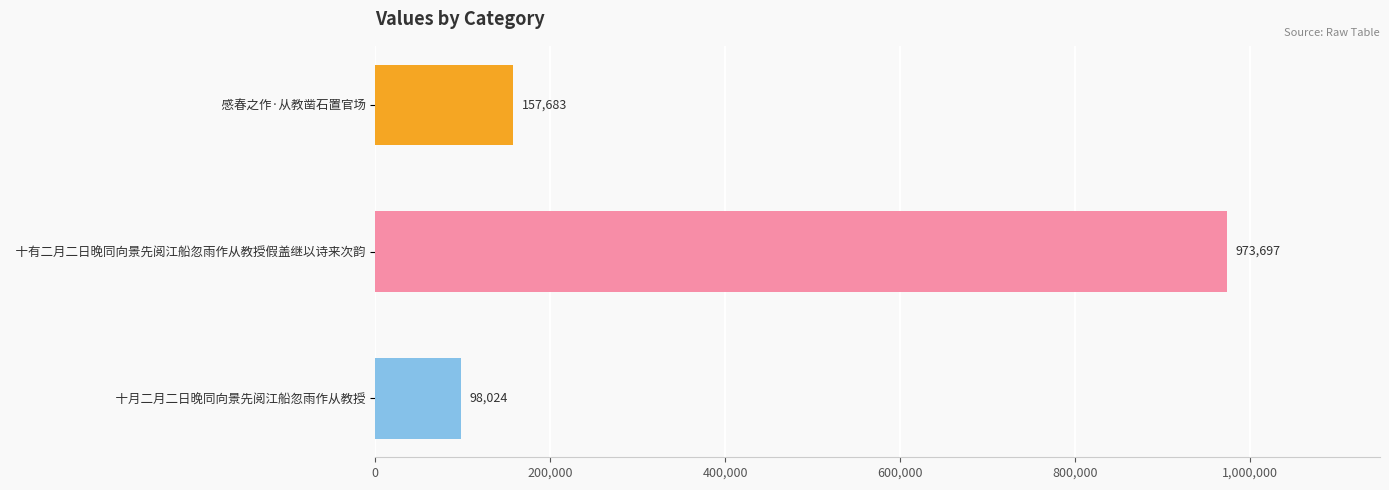

What is the ratio of the value at   十有二月二日晚同向景先阅江船忽雨作从教授假盖继以诗来次韵 to the value at   十月二月二日晚同向景先阅江船忽雨作从教授?

9.9